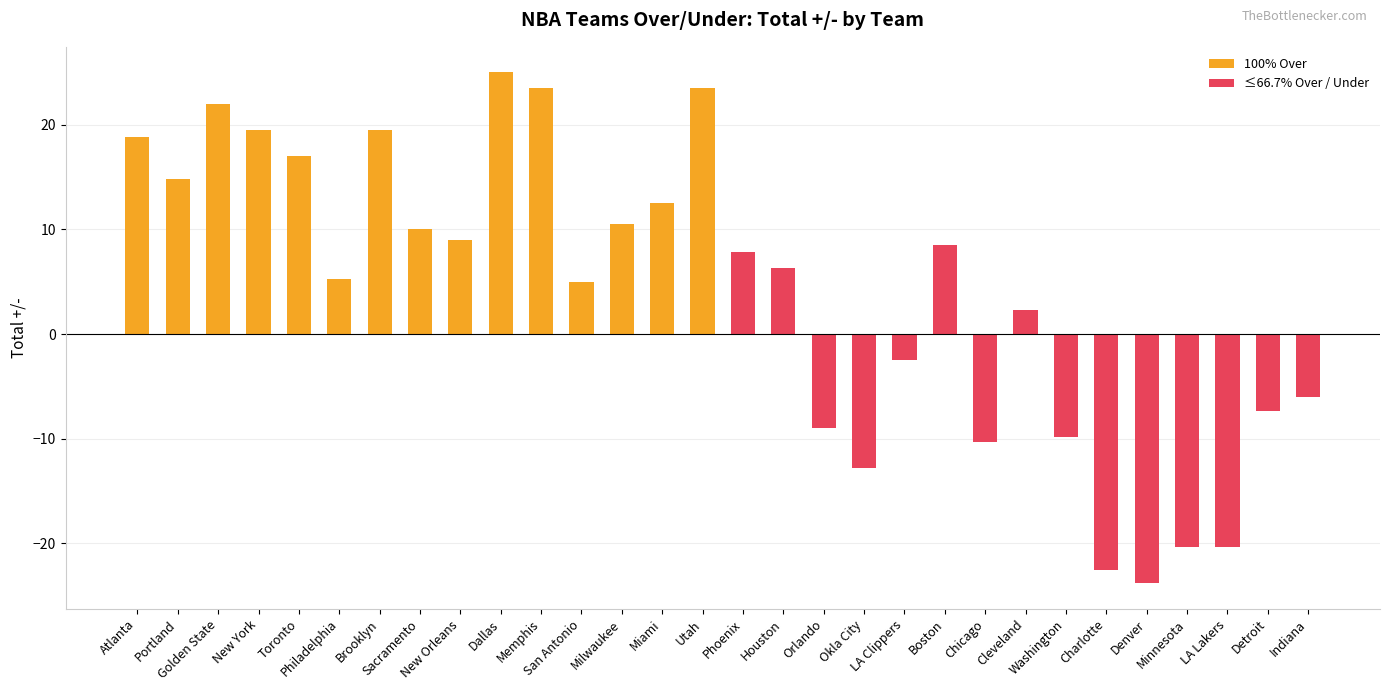

Is it true that the value at Okla City is -17.9?

False